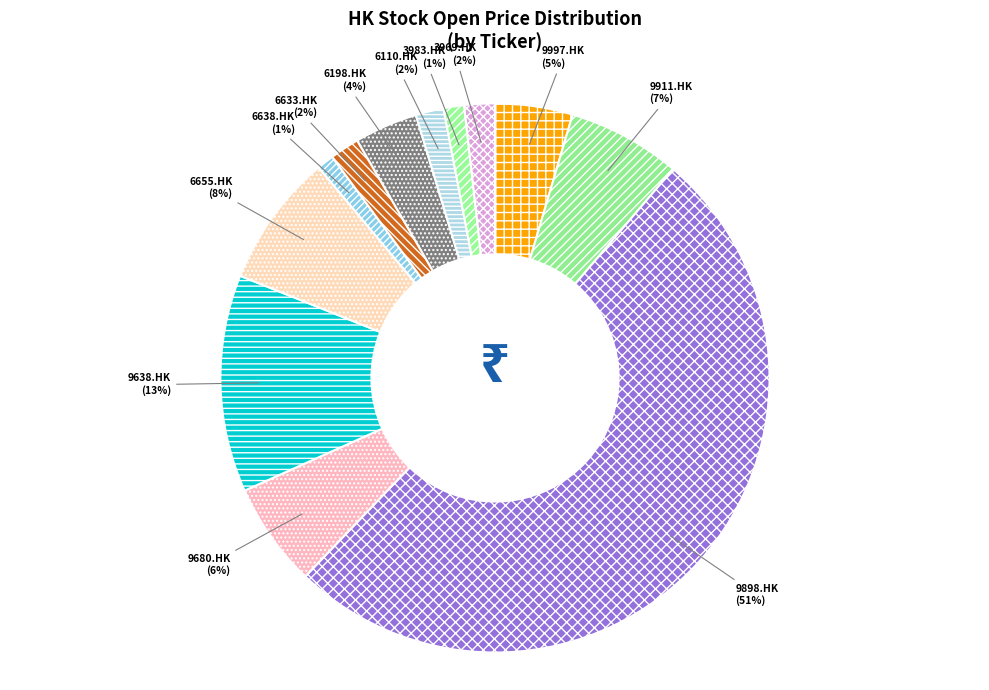

How many slices are in this pie chart?

12